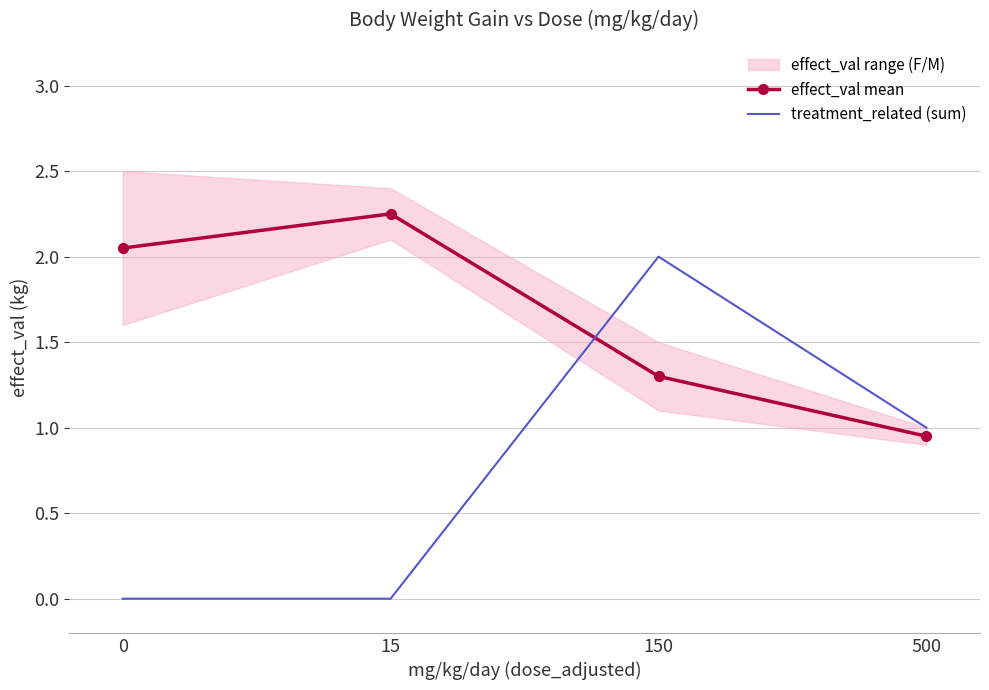

What is the difference between the maximum and minimum values in the effect_val mean series?

1.3